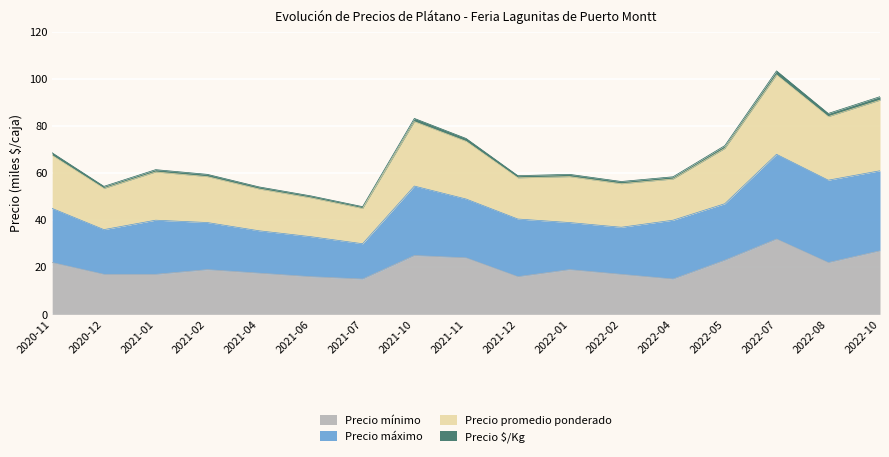

Which category has the highest value in the Precio mínimo series?

2022-07